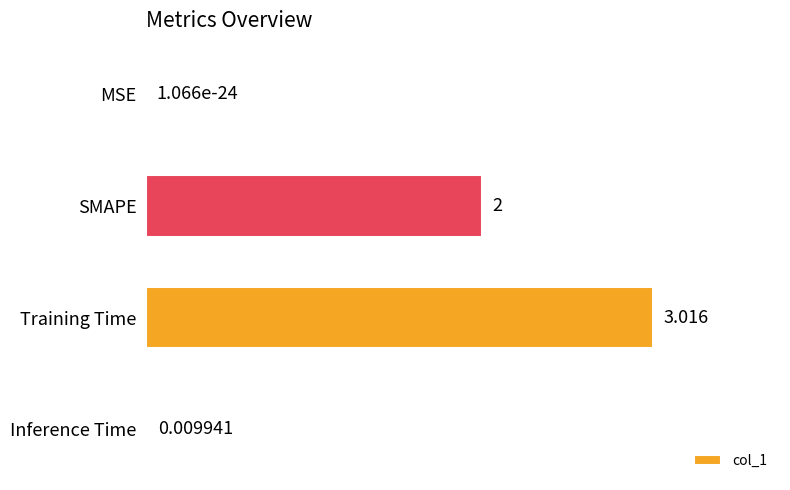

Are the bars grouped side by side (vs. stacked)?

No